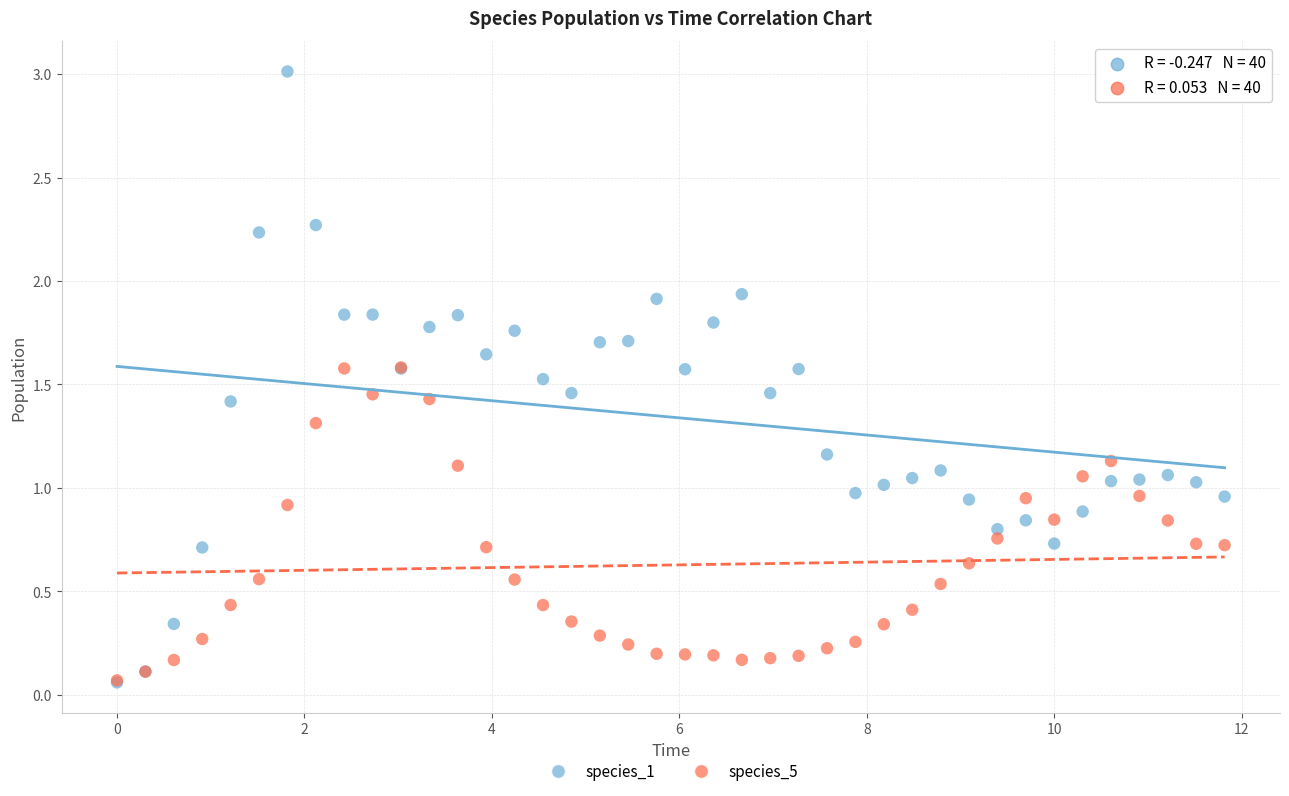

Which series has the widest spread of Y values?

species_1